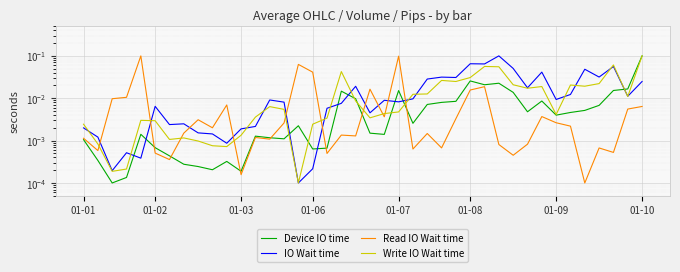

Rank the series by their maximum value, from highest to lowest.

Read IO Wait time, Write IO Wait time, IO Wait time, Device IO time